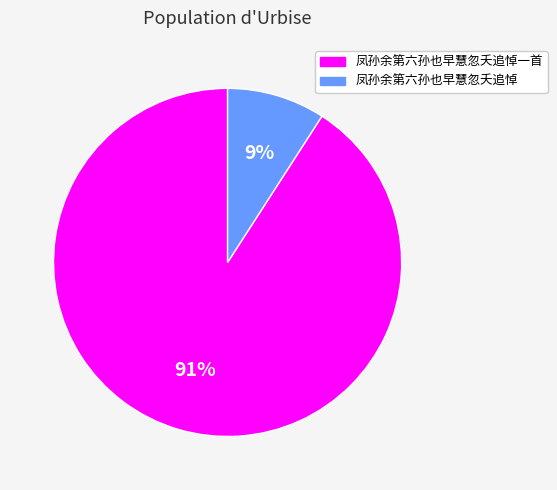

How many segments does this pie chart have?

2